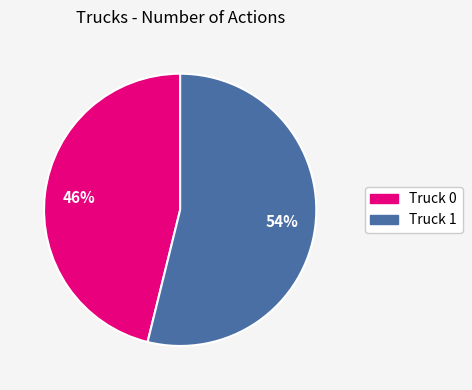

True or false: Truck 0 accounts for 32% of the total.

False